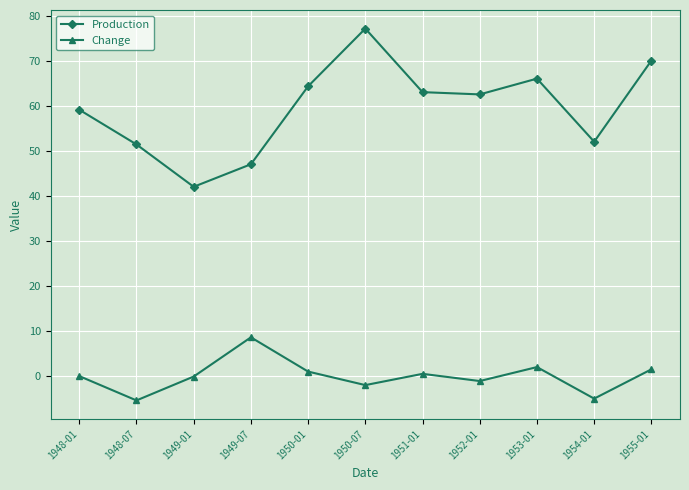

True or false: Change has more than 0 interior local peaks.

True